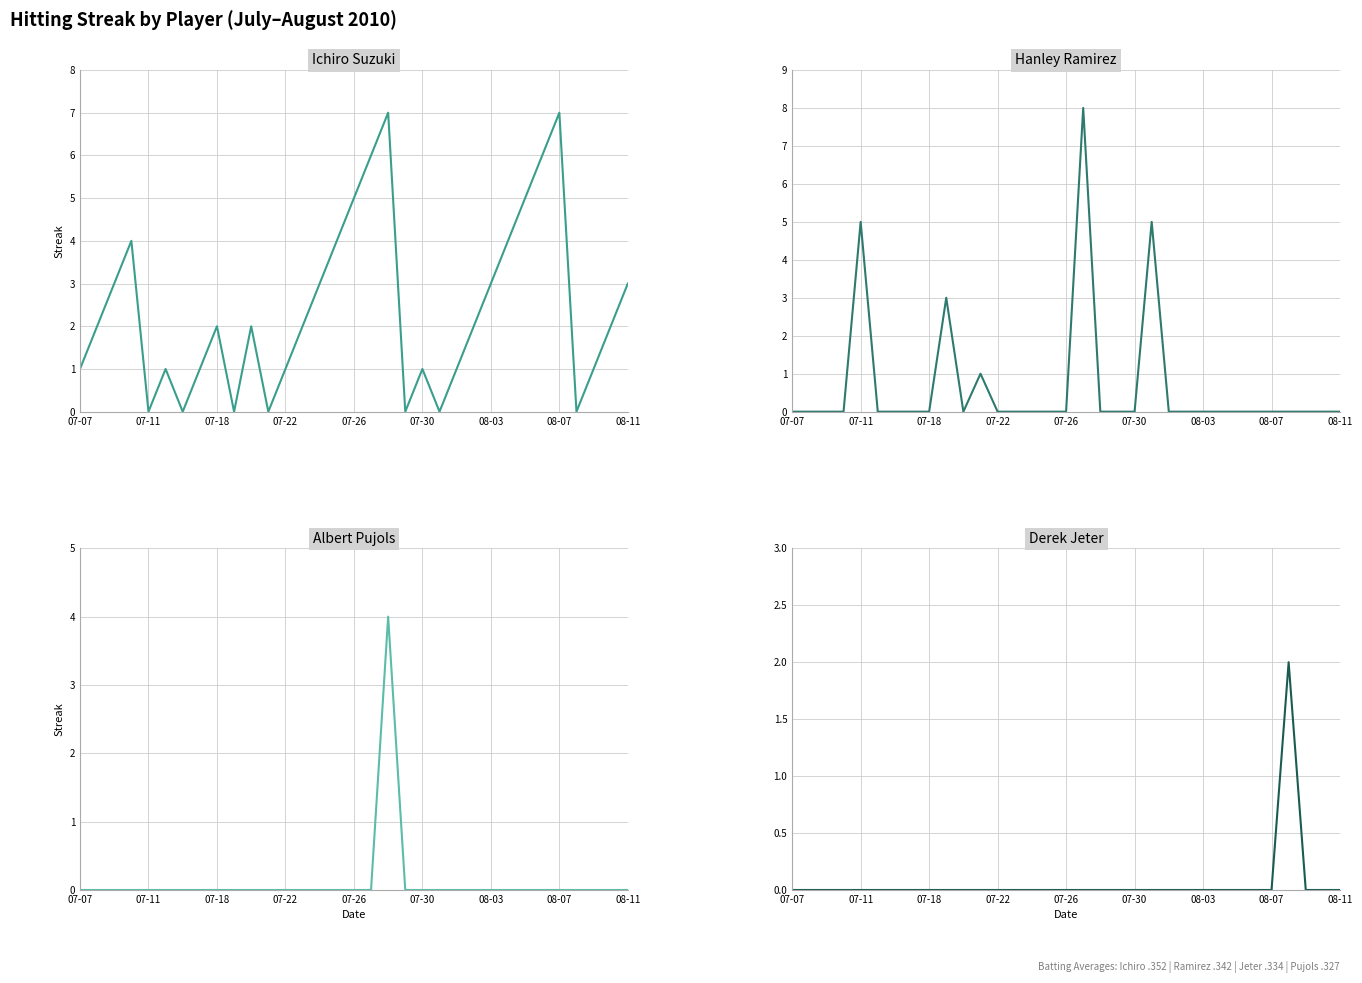

Which series has the widest spread of values?

Hanley Ramirez